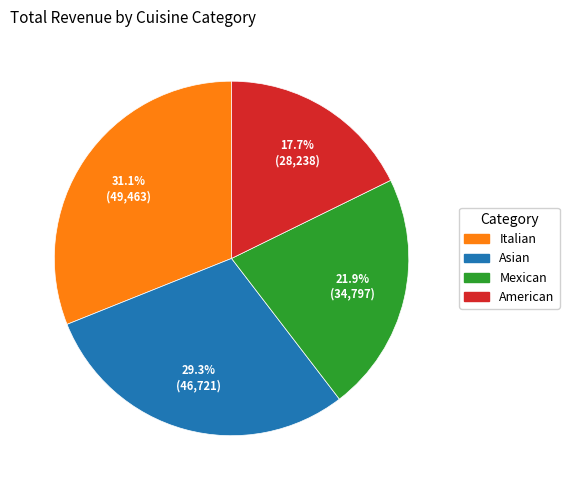

What is the ratio of the value at Asian to the value at Italian?

0.9